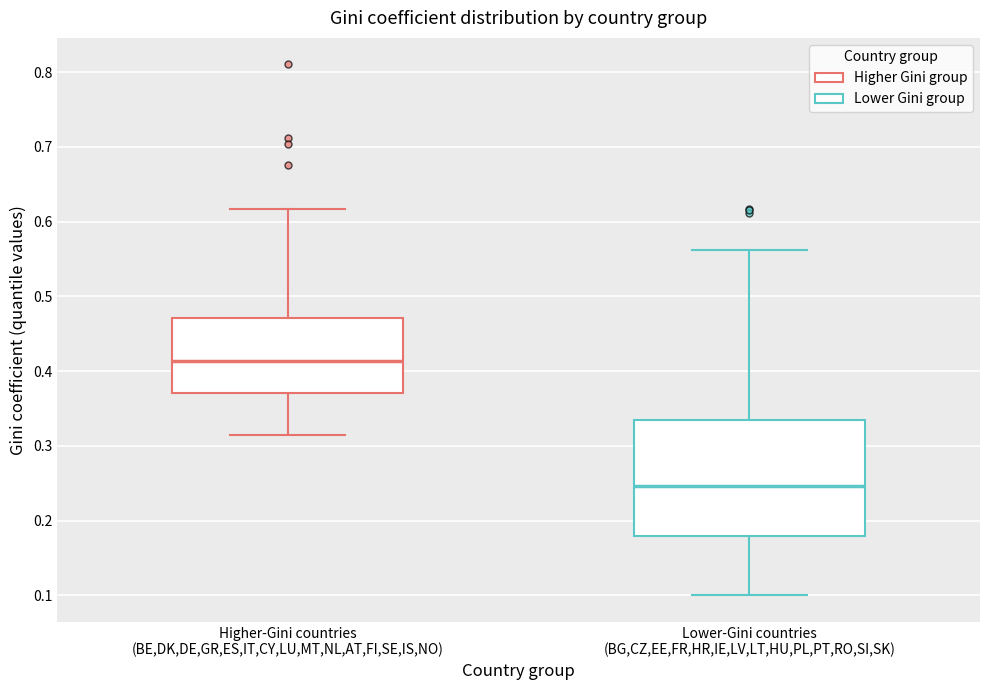

Which box has the lowest median line?

Lower-Gini countries (BG,CZ,EE,FR,HR,IE,LV,LT,HU,PL,PT,RO,SI,SK)